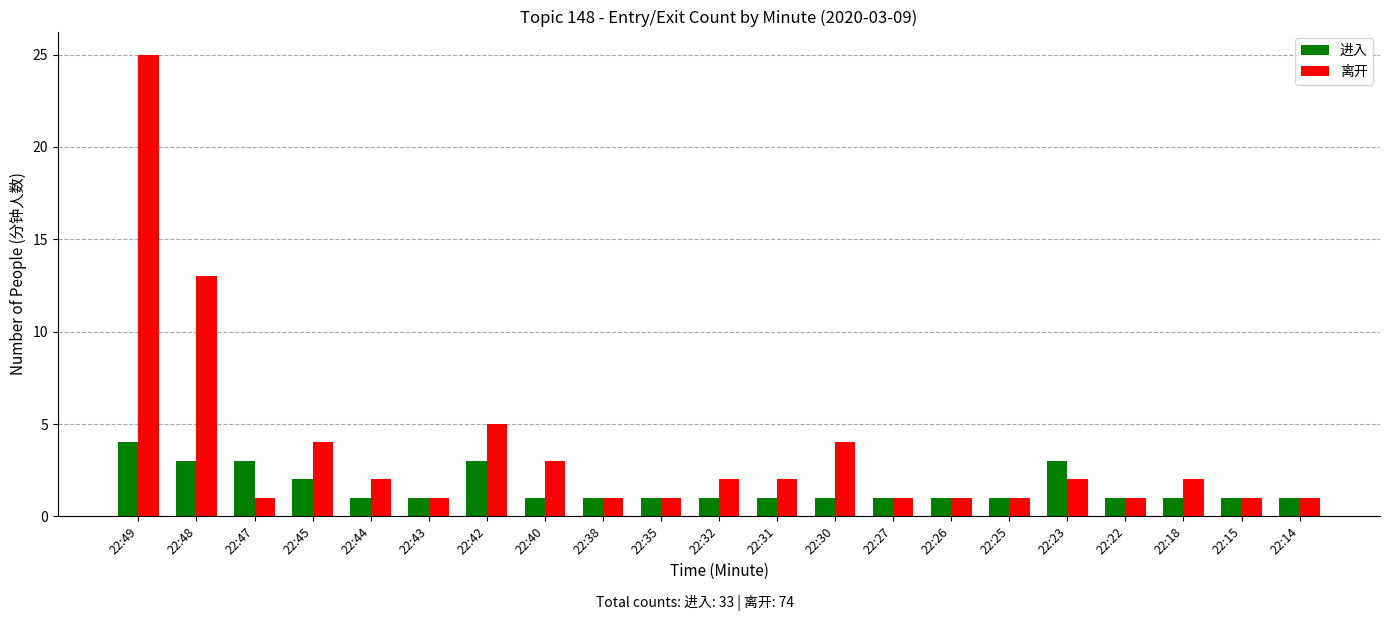

What is the smallest value displayed?

1